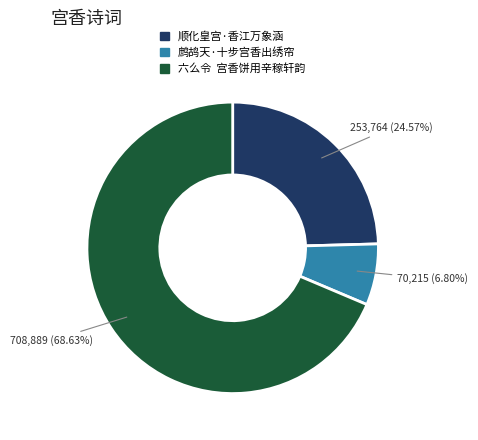

How many segments does this pie chart have?

3